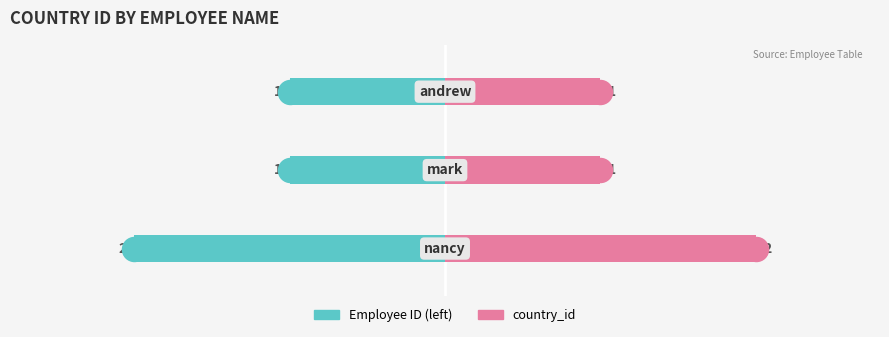

Which series reaches the maximum Y coordinate?

country_id